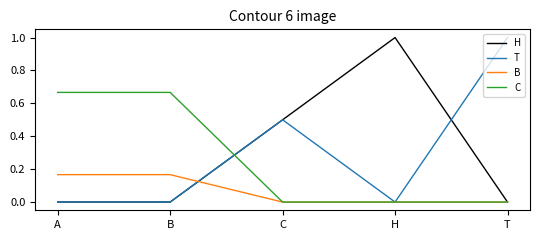

True or false: H and T intersect in this chart.

True